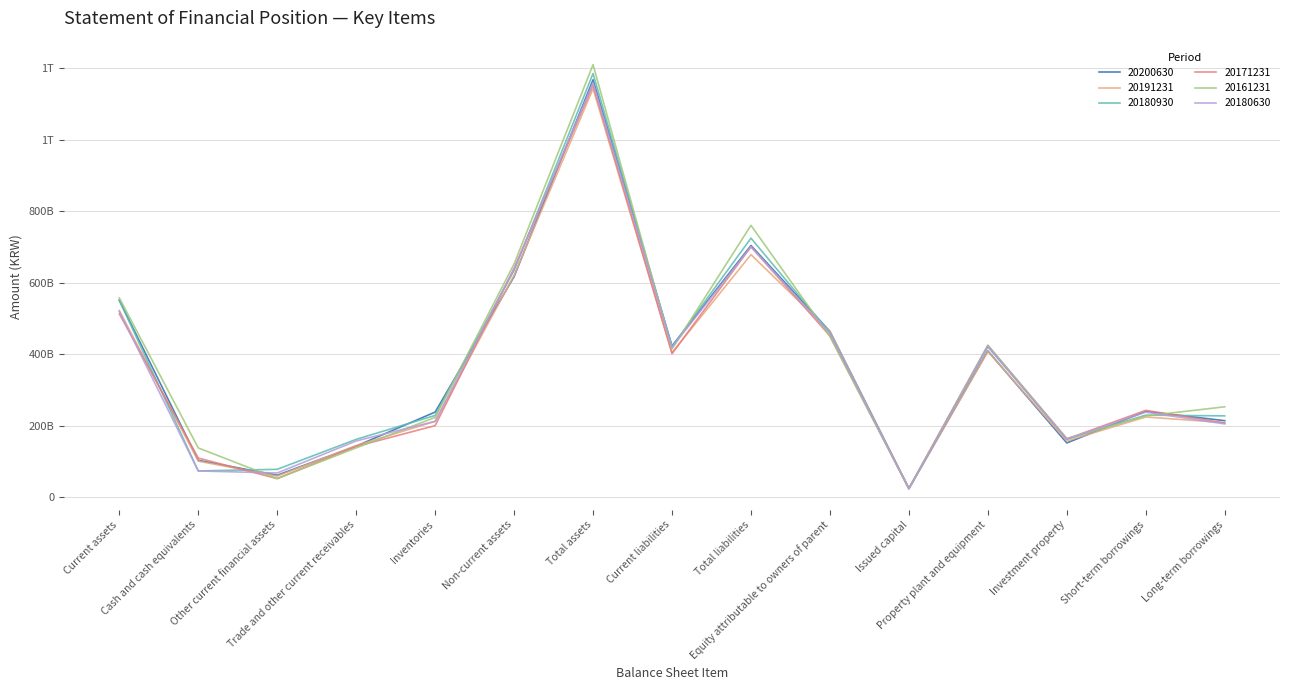

What is the difference between the second highest and second lowest values in the 20171231 series?

649270259000